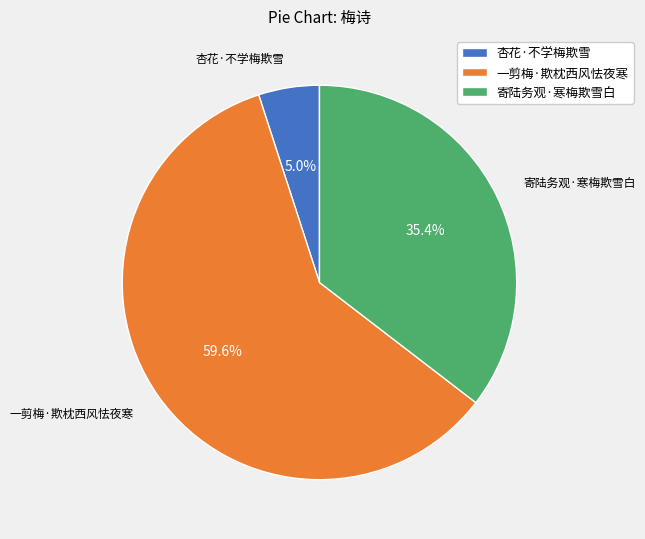

How many slices are in this pie chart?

3